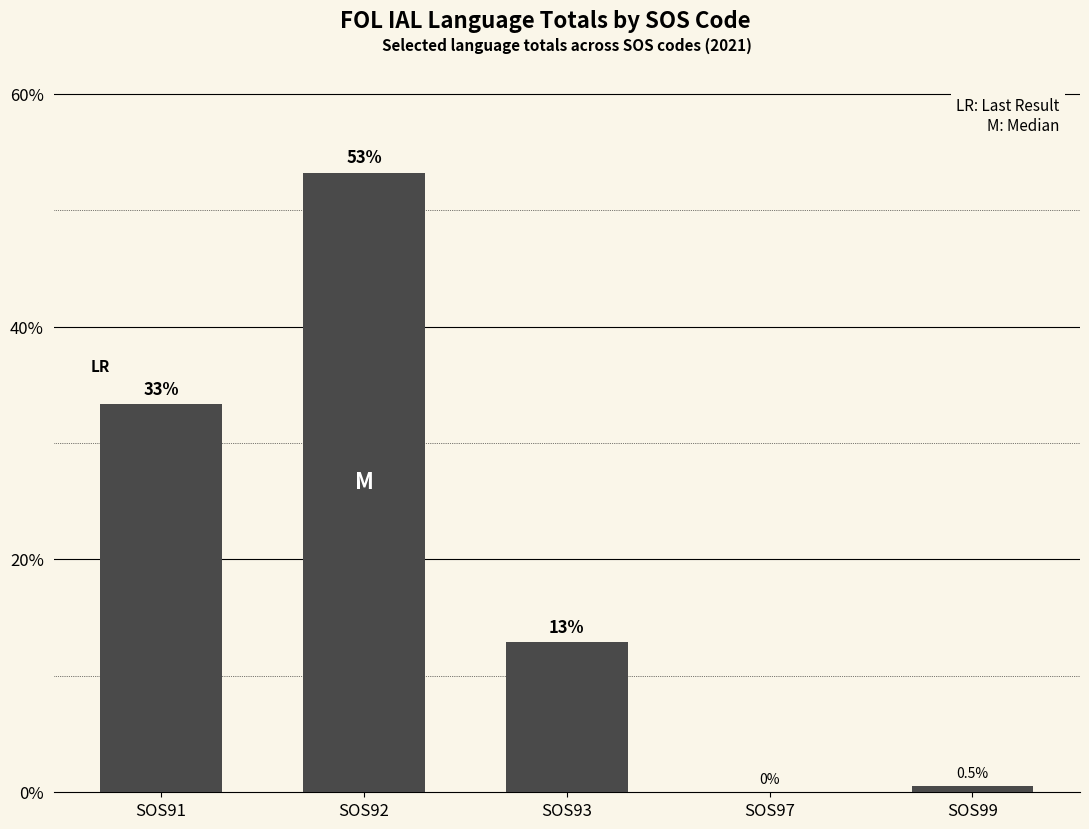

What is the sum of all values?

100.0